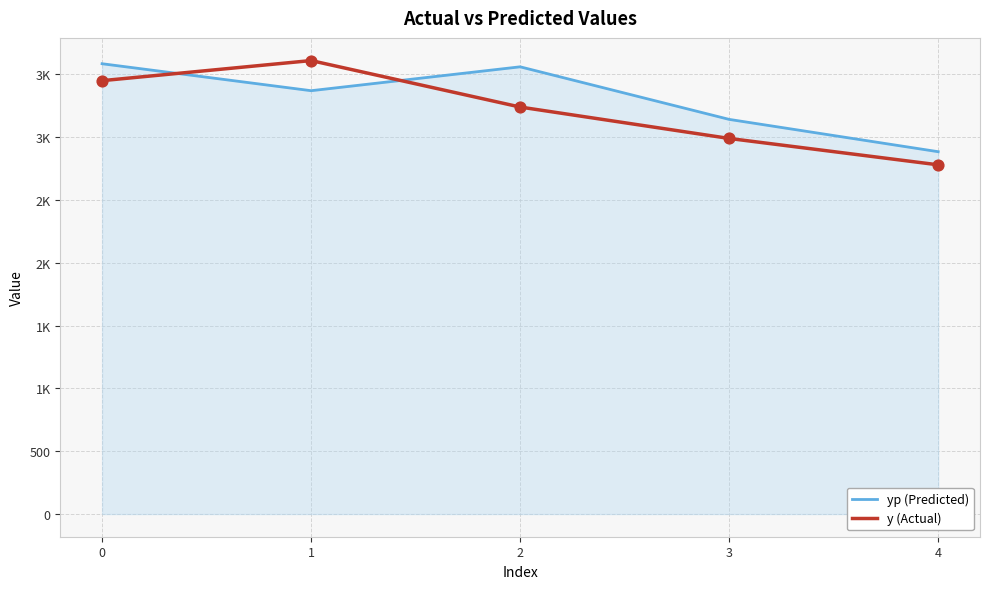

What are all the series names shown in the legend?

yp (Predicted), y (Actual)